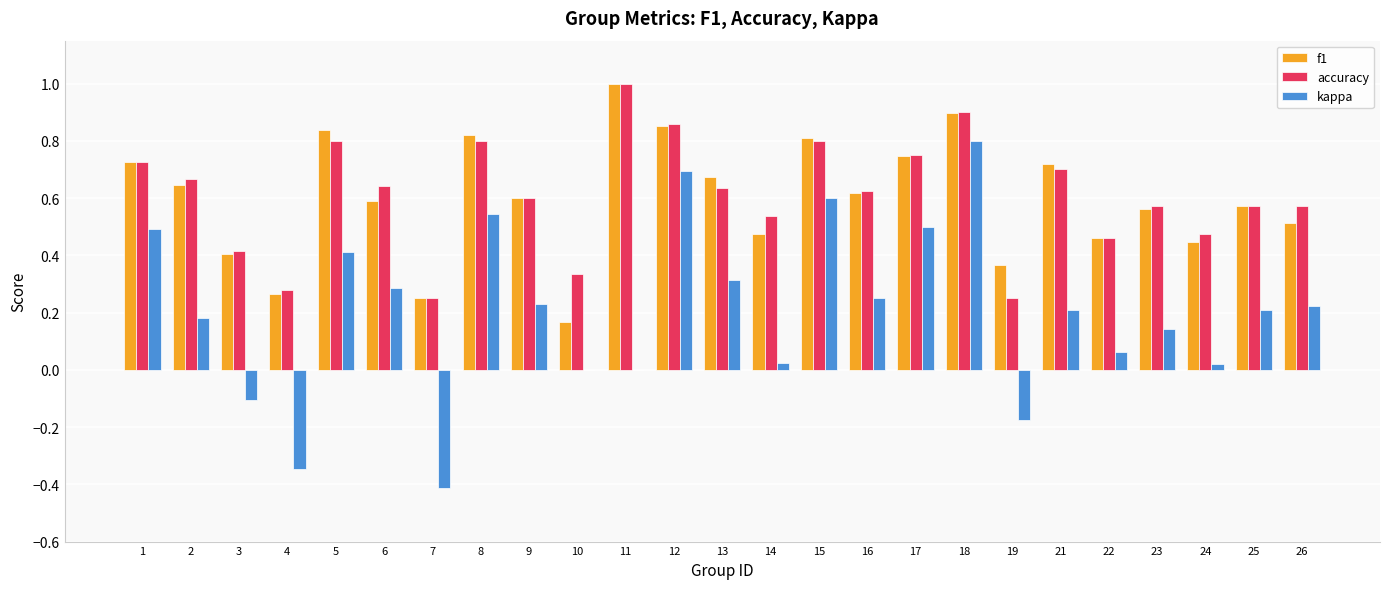

At which label is f1 closest to 0?

10